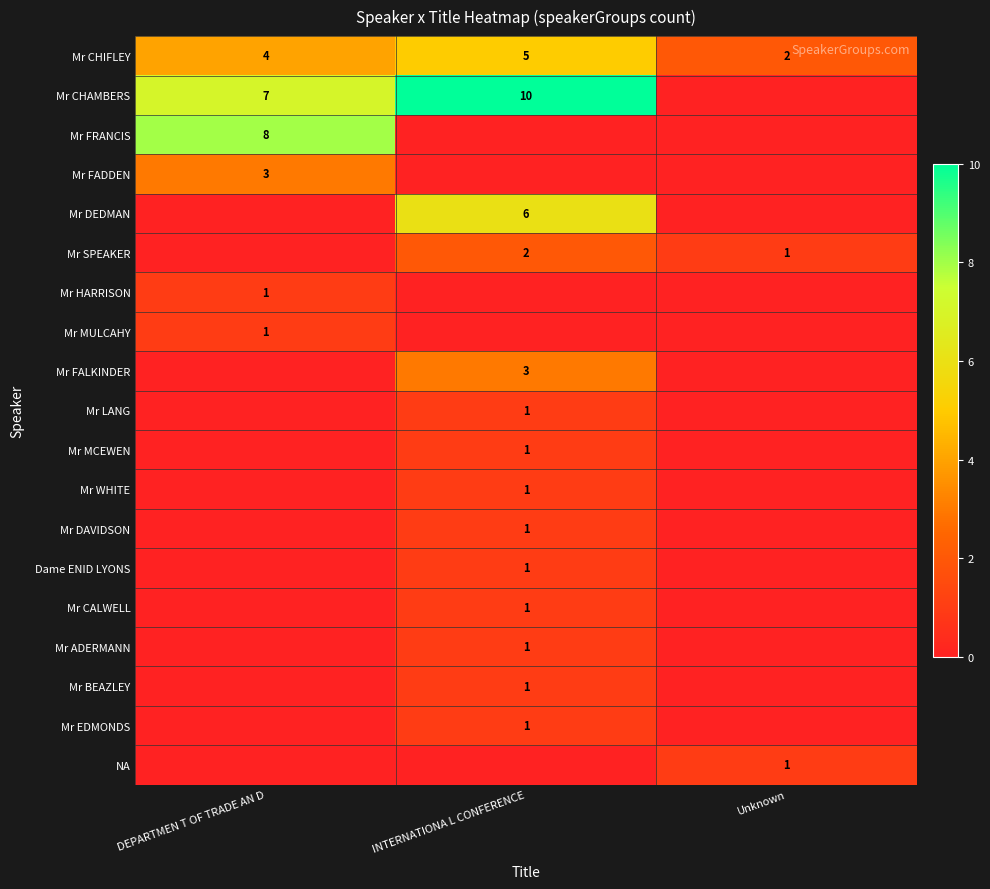

Is it true that Mr DEDMAN equals 3 at INTERNATIONA L CONFERENCE?

False